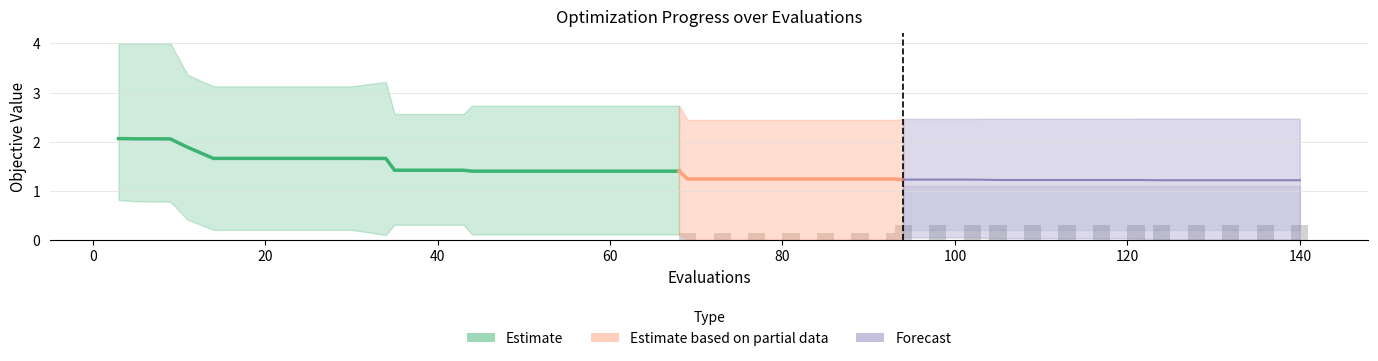

What is the maximum value shown in the chart?

4.0